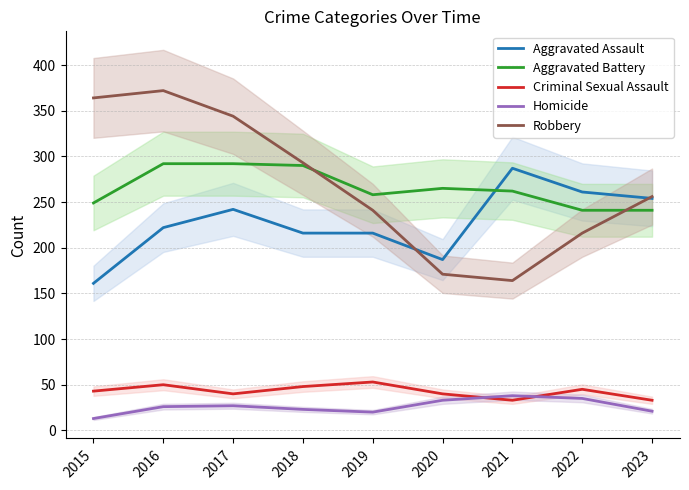

At which category does Homicide reach its first local valley?

2019